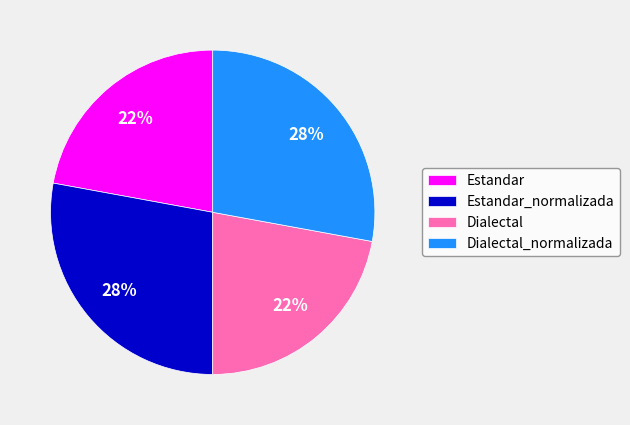

What is the ratio of the value at Dialectal to the value at Estandar_normalizada?

0.8